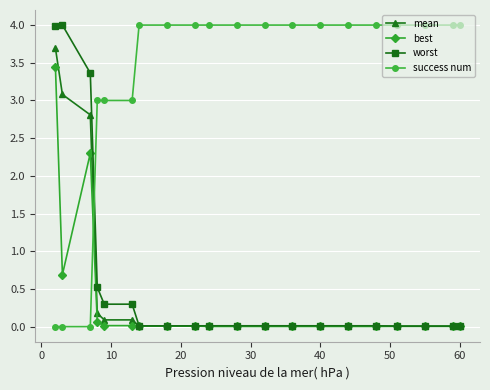

Which series ends up on top after the final intersection of success num and best?

success num